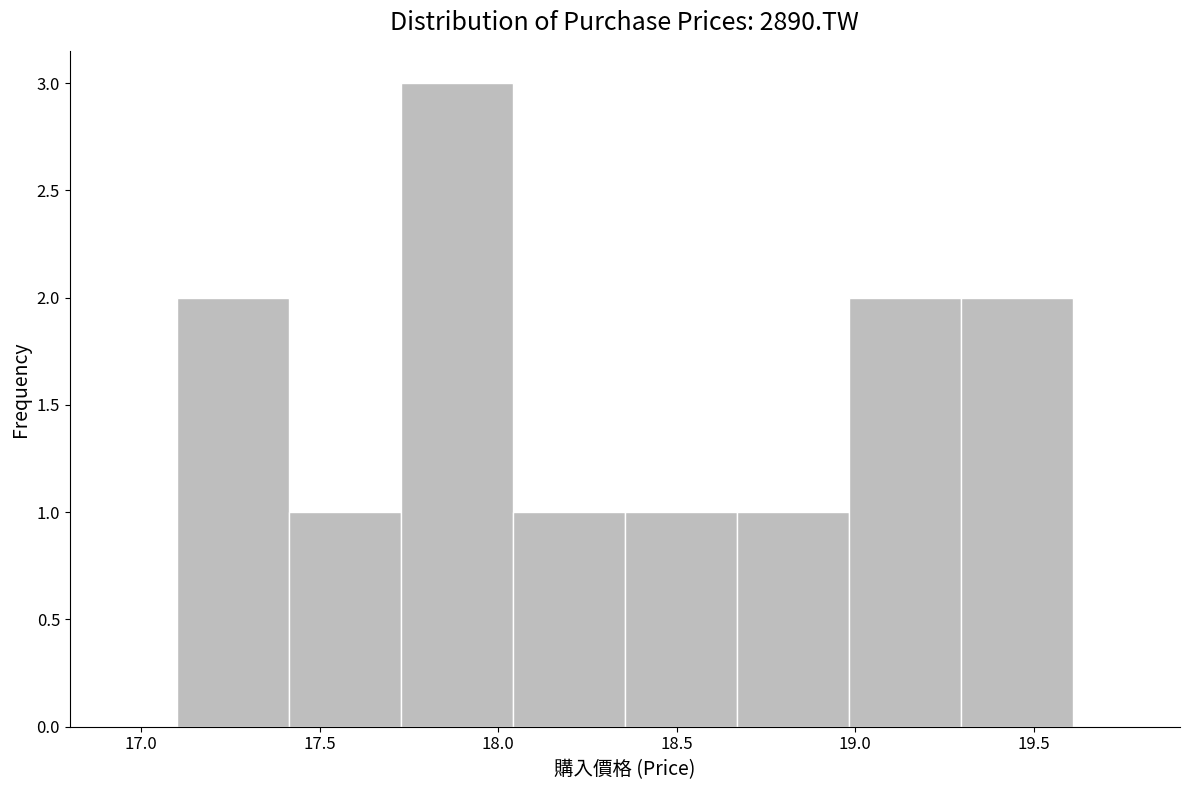

Reading left to right, list every bar in this chart as the range it spans on the x-axis followed by its height. Neither the bar edges nor the heights are printed on the chart, so give them approximately, as read against the axes.

17.10 to 17.40: 2
17.40 to 17.75: 1
17.75 to 18.05: 3
18.05 to 18.35: 1
18.35 to 18.65: 1
18.65 to 19.00: 1
19.00 to 19.30: 2
19.30 to 19.60: 2